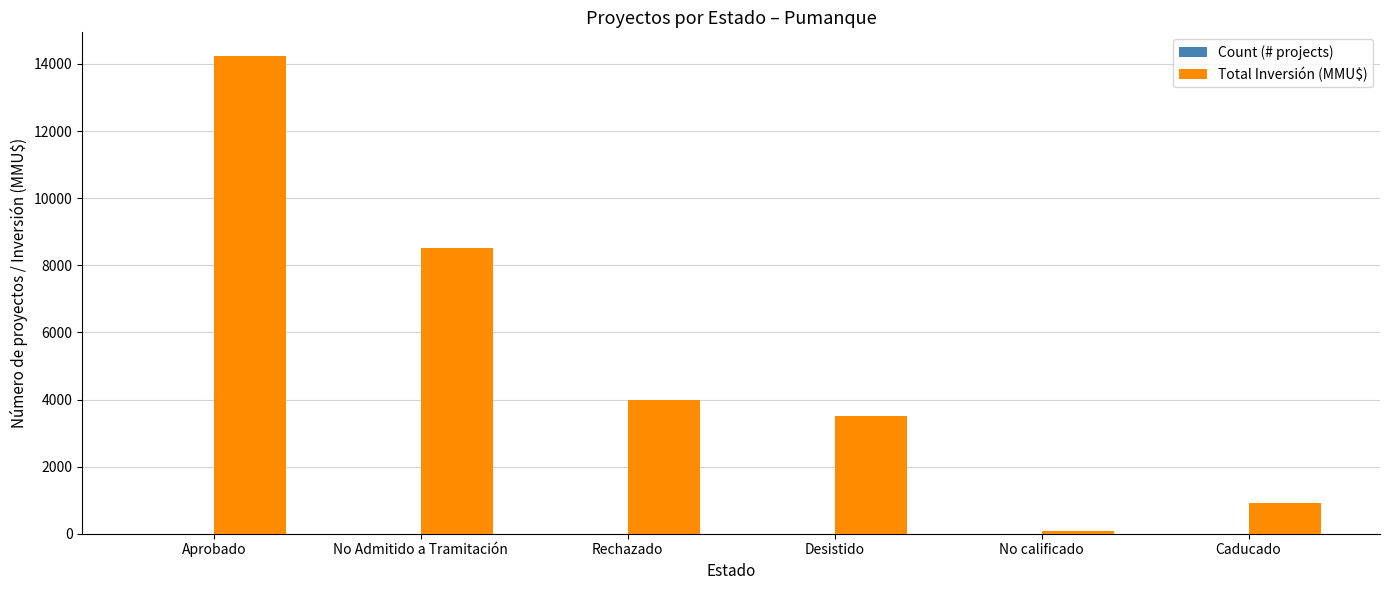

At which category does the chart reach its peak across all series?

Aprobado